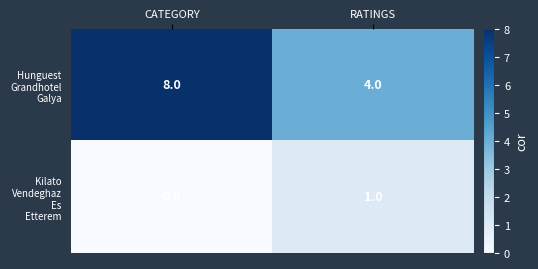

Which category has the lowest value across all series?

CATEGORY